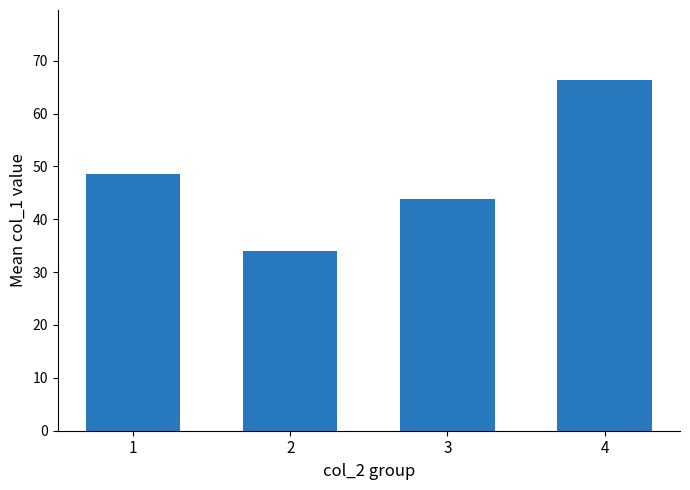

Reading right to left, list all the values displayed in this chart.

4=66.3	3=43.8	2=34.0	1=48.5